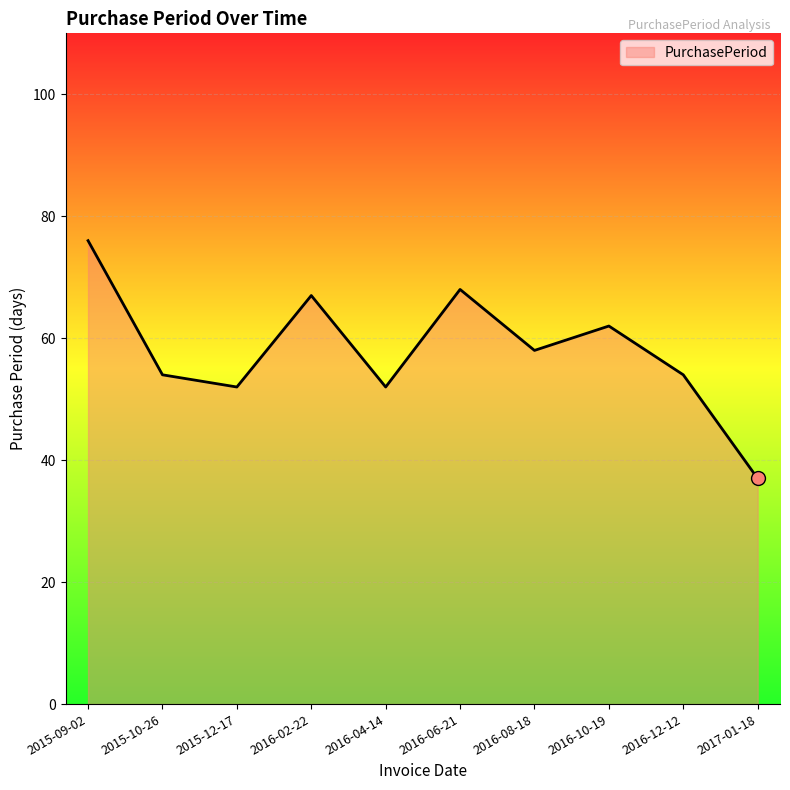

What is the difference between the values at 2016-04-14 and 2016-08-18?

6